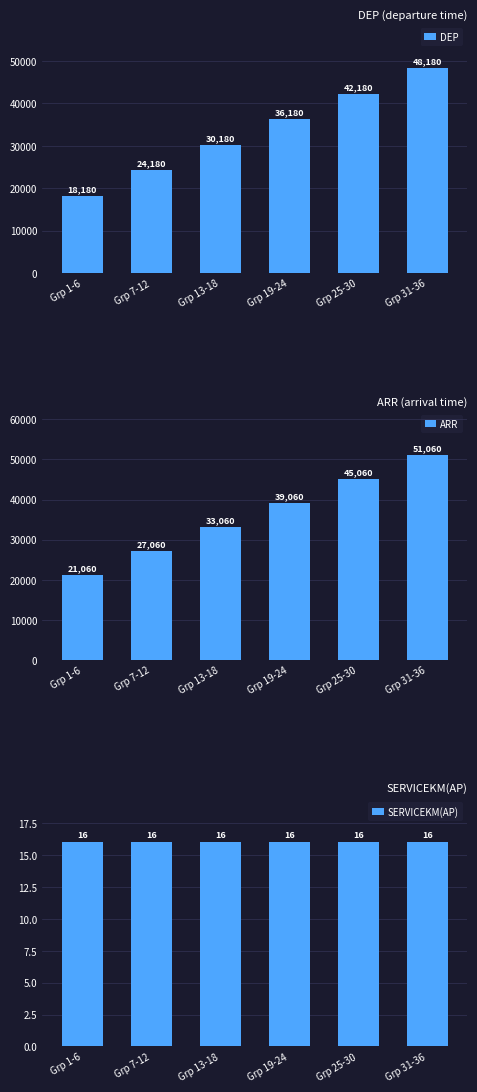

At which label is SERVICEKM(AP) closest to 16?

Grp 1-6